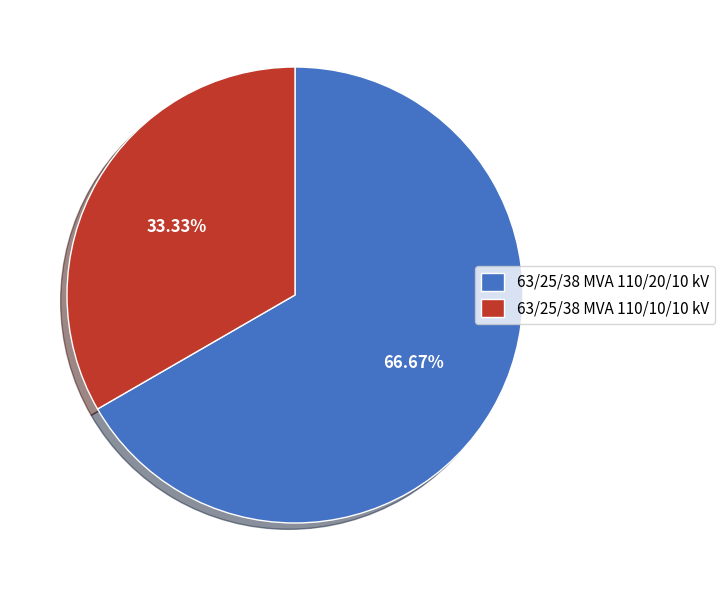

How many slices are in this pie chart?

2